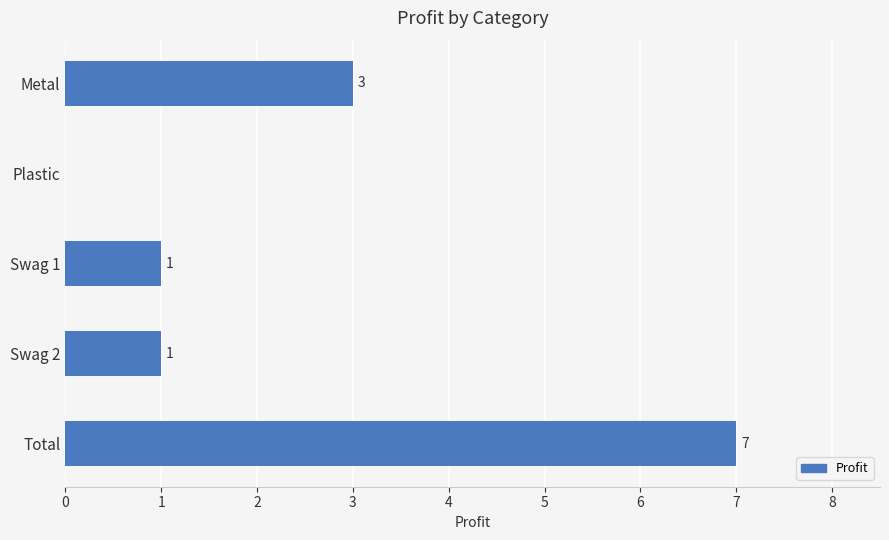

What is the sum of all values?

12